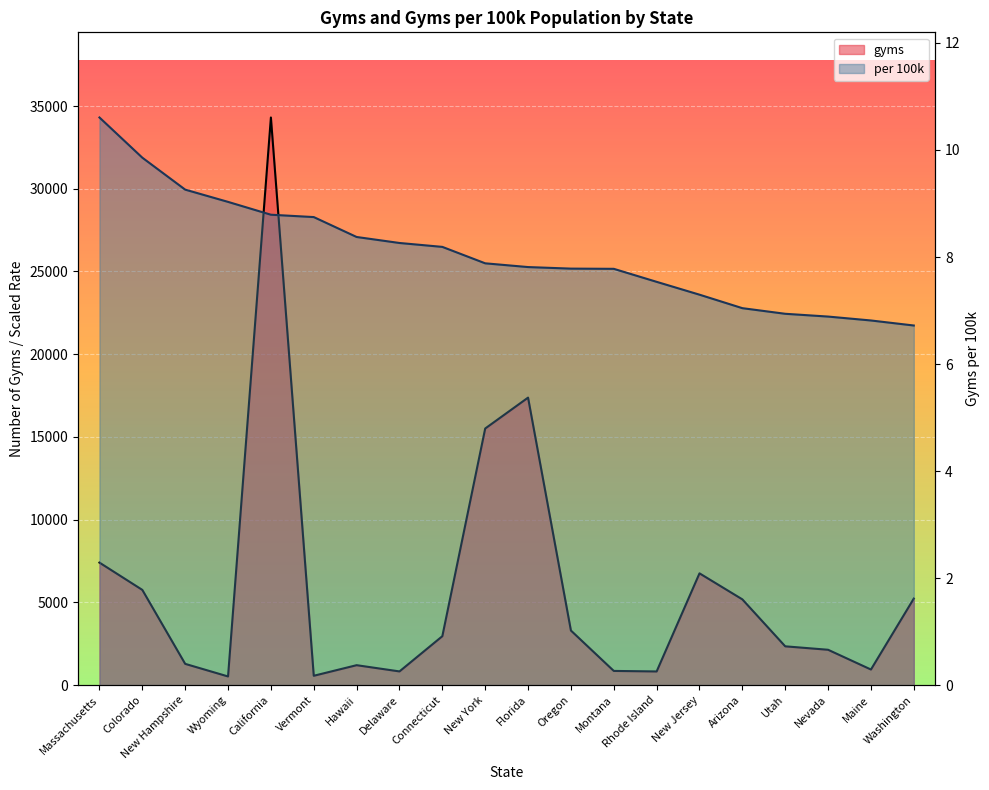

What is the label of the 16th point from the left?

Arizona